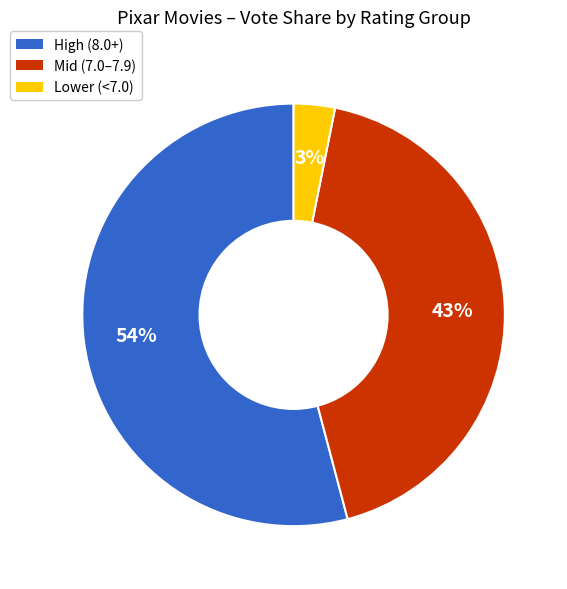

Does any single category account for the majority?

Yes